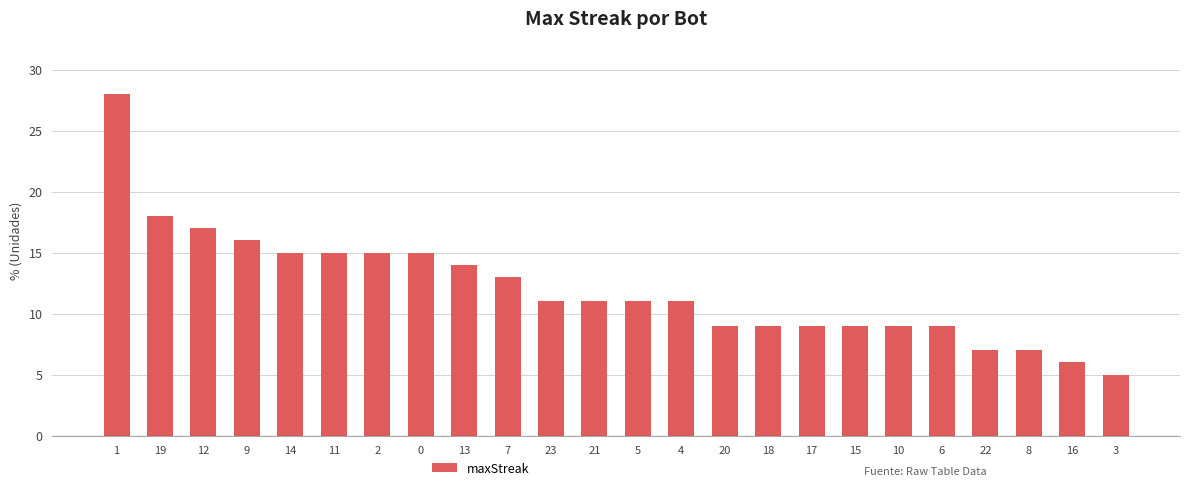

Reading left to right, list all the values displayed in this chart.

1=28	19=18	12=17	9=16	14=15	11=15	2=15	0=15	13=14	7=13	23=11	21=11	5=11	4=11	20=9	18=9	17=9	15=9	10=9	6=9	22=7	8=7	16=6	3=5